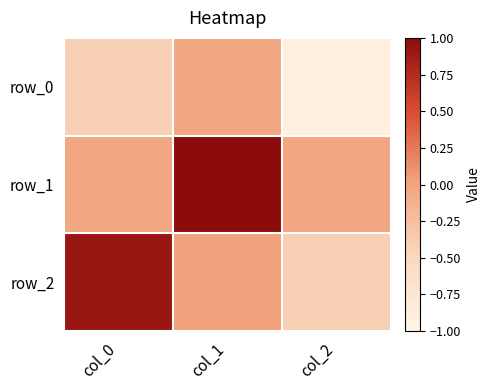

What is the sum of the row_2 values at col_1 and col_2?

-0.4